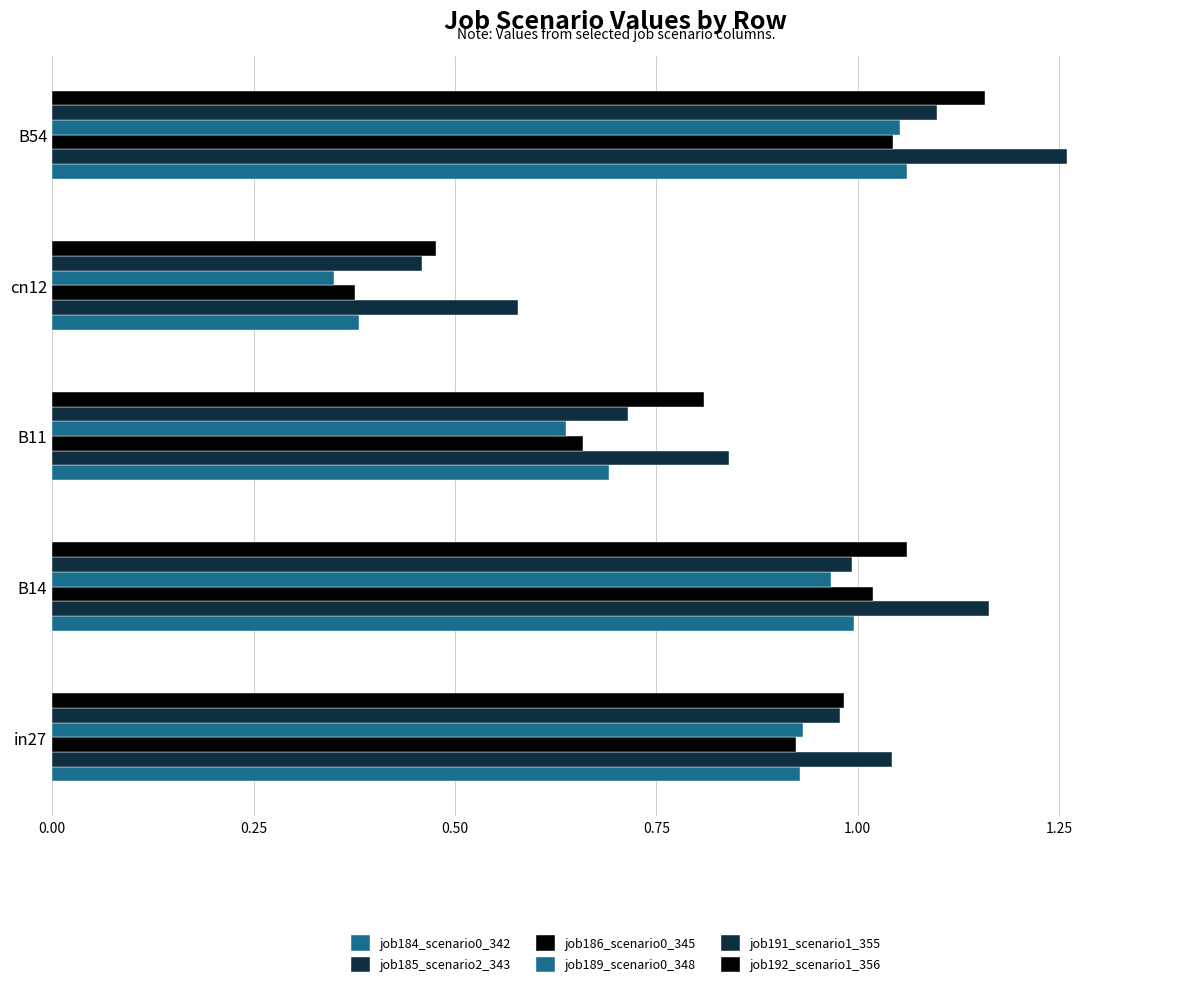

How many values in the job185_scenario2_343 series are below 1?

2